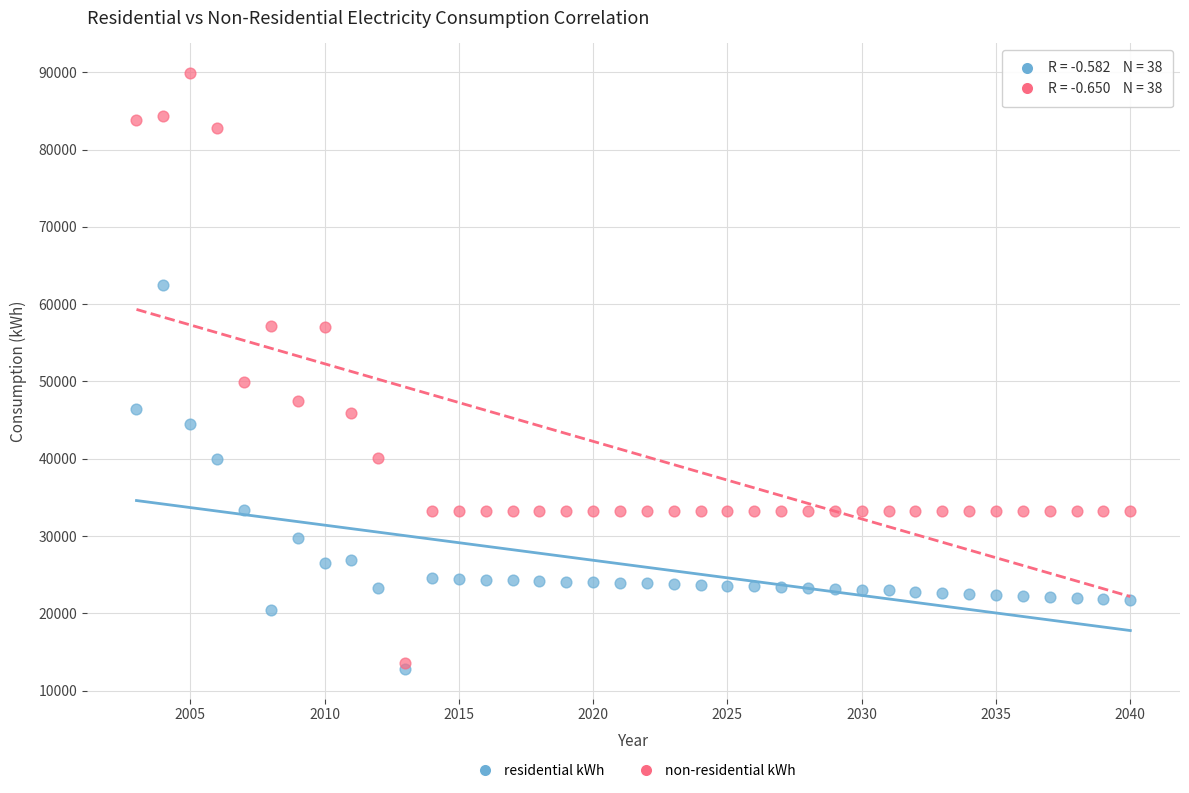

In the non-residential kWh series, what Y value is closest to 51708?

49870